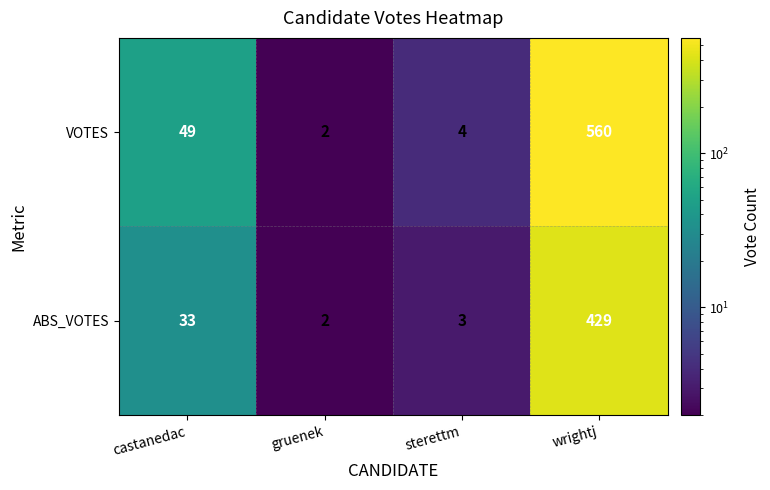

What is the maximum value for VOTES?

560